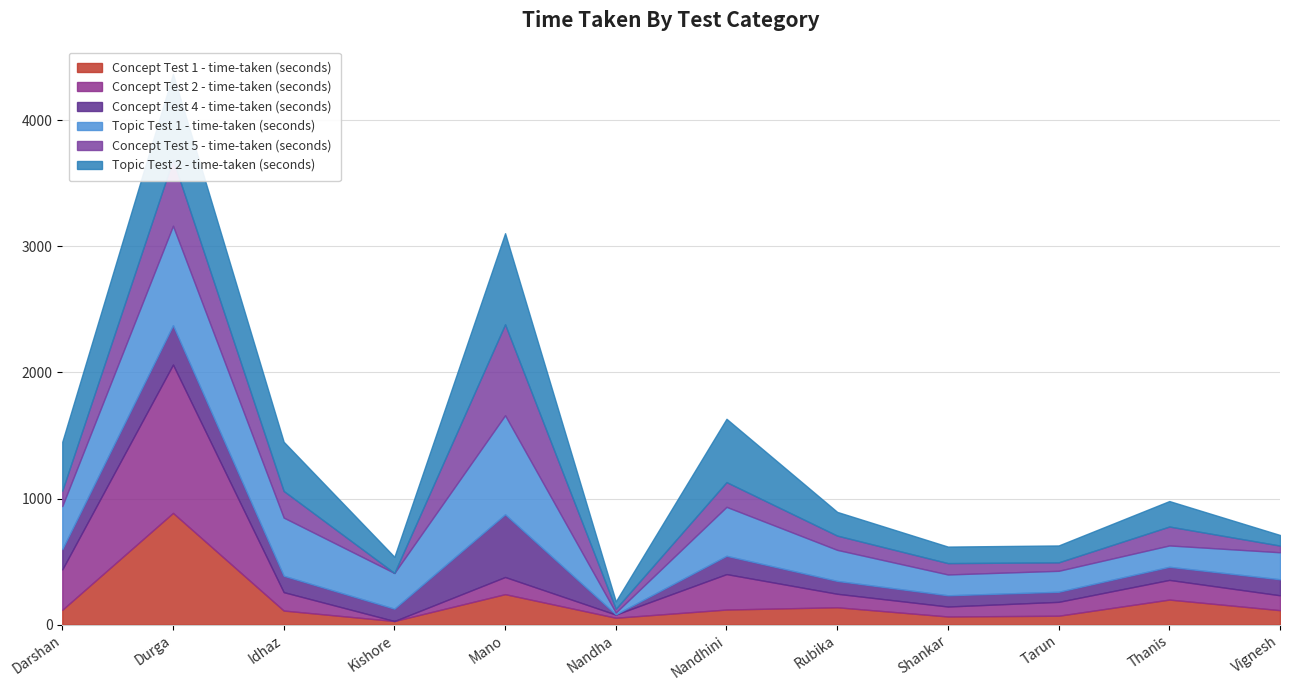

Reading left to right, transcribe all the data shown in this chart.

Concept Test 1 - time-taken (seconds): Darshan=118	Durga=886	Idhaz=112	Kishore=29	Mano=242	Nandha=55	Nandhini=120	Rubika=138	Shankar=65	Tarun=71	Thanis=199	Vignesh=115
Concept Test 2 - time-taken (seconds): Darshan=320	Durga=1176	Idhaz=146	Kishore=0	Mano=136	Nandha=25	Nandhini=281	Rubika=107	Shankar=79	Tarun=110	Thanis=156	Vignesh=118
Concept Test 4 - time-taken (seconds): Darshan=161	Durga=312	Idhaz=130	Kishore=98	Mano=497	Nandha=2	Nandhini=145	Rubika=102	Shankar=89	Tarun=80	Thanis=104	Vignesh=127
Topic Test 1 - time-taken (seconds): Darshan=341	Durga=788	Idhaz=461	Kishore=283	Mano=785	Nandha=14	Nandhini=388	Rubika=246	Shankar=165	Tarun=166	Thanis=169	Vignesh=214
Concept Test 5 - time-taken (seconds): Darshan=122	Durga=525	Idhaz=211	Kishore=0	Mano=721	Nandha=30	Nandhini=196	Rubika=113	Shankar=90	Tarun=67	Thanis=150	Vignesh=53
Topic Test 2 - time-taken (seconds): Darshan=388	Durga=678	Idhaz=390	Kishore=128	Mano=722	Nandha=59	Nandhini=502	Rubika=188	Shankar=131	Tarun=134	Thanis=202	Vignesh=84